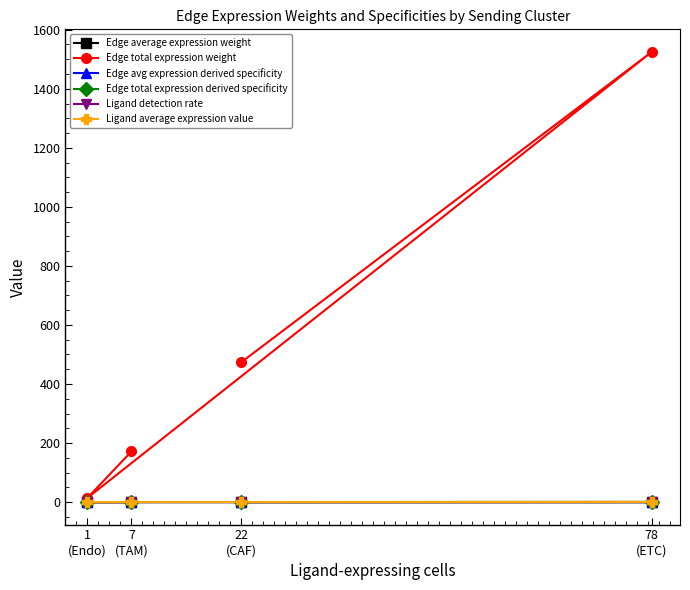

List the series in order of their peak value, lowest first.

Edge average expression weight, Edge avg expression derived specificity, Ligand detection rate, Edge total expression derived specificity, Ligand average expression value, Edge total expression weight